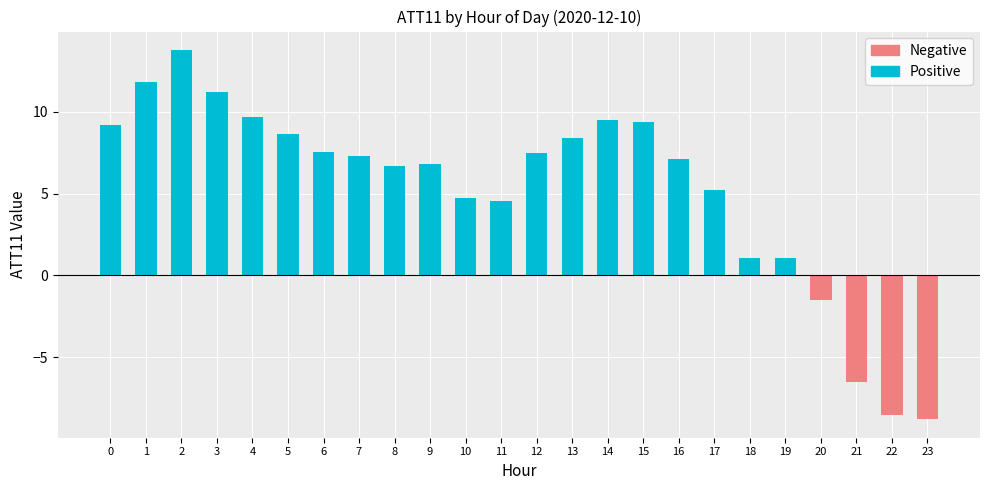

Reading left to right, what are all the values shown in this chart?

Positive: 0=9.2	1=11.8	2=13.8	3=11.2	4=9.7	5=8.7	6=7.6	7=7.3	8=6.7	9=6.8	10=4.8	11=4.5	12=7.5	13=8.4	14=9.5	15=9.4	16=7.1	17=5.2	18=1.1	19=1.1	20=0.0	21=0.0	22=0.0	23=0.0
Negative: 0=0.0	1=0.0	2=0.0	3=0.0	4=0.0	5=0.0	6=0.0	7=0.0	8=0.0	9=0.0	10=0.0	11=0.0	12=0.0	13=0.0	14=0.0	15=0.0	16=0.0	17=0.0	18=0.0	19=0.0	20=-1.5	21=-6.5	22=-8.5	23=-8.8